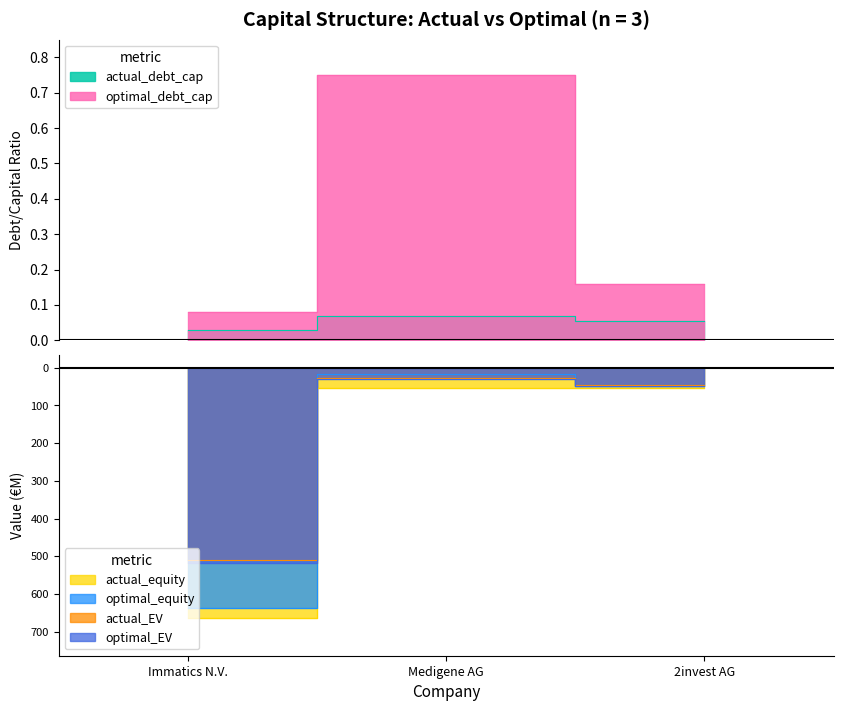

The optimal_equity_value series shows -6.0 at Medigene AG. True or false?

False